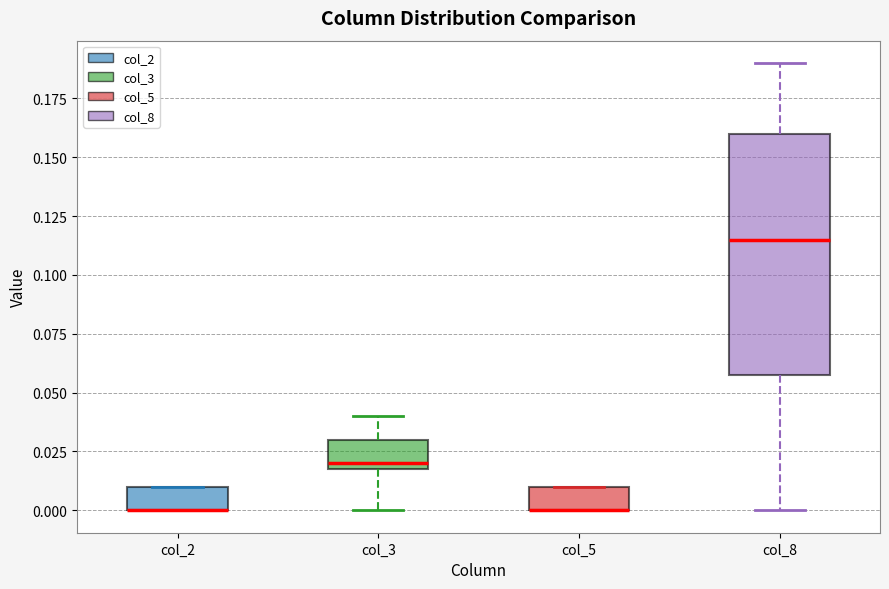

Reading left to right, transcribe this box plot: for each box, give where its median line is, the range the box spans, and where its two whiskers end, as read against the y-axis. The values are not printed on the chart, so give them approximately, as read against the axis.

col_2: median 0.000 (drawn on the box's lower edge), box 0.000 to 0.010, whiskers 0.000 to 0.010
col_3: median 0.020 (just above the box's lower edge), box 0.020 to 0.030, whiskers 0.000 to 0.040
col_5: median 0.000 (drawn on the box's lower edge), box 0.000 to 0.010, whiskers 0.000 to 0.010
col_8: median 0.115, box 0.060 to 0.160, whiskers 0.000 to 0.190